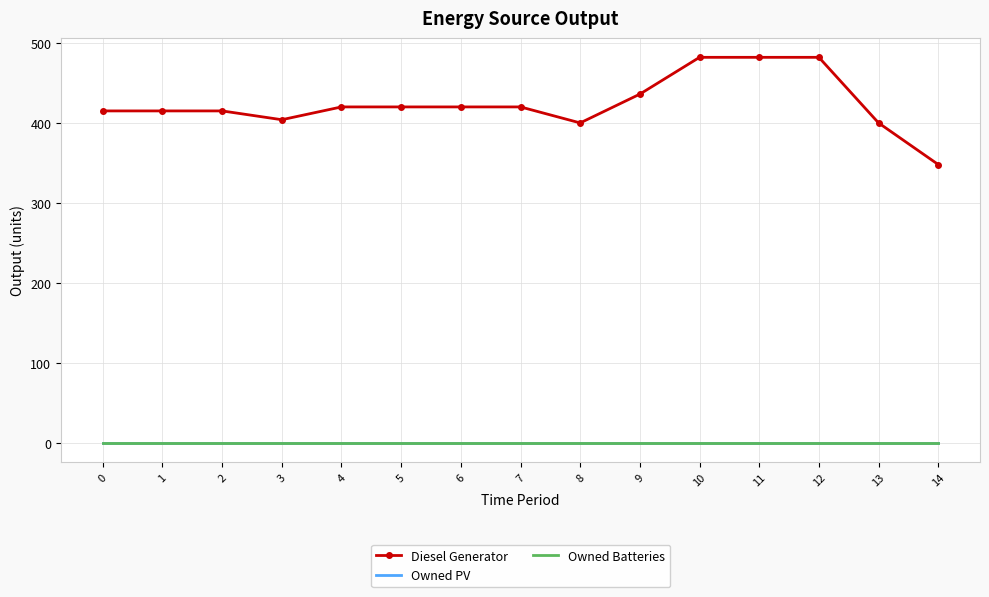

At which label does Diesel Generator reach its peak?

10